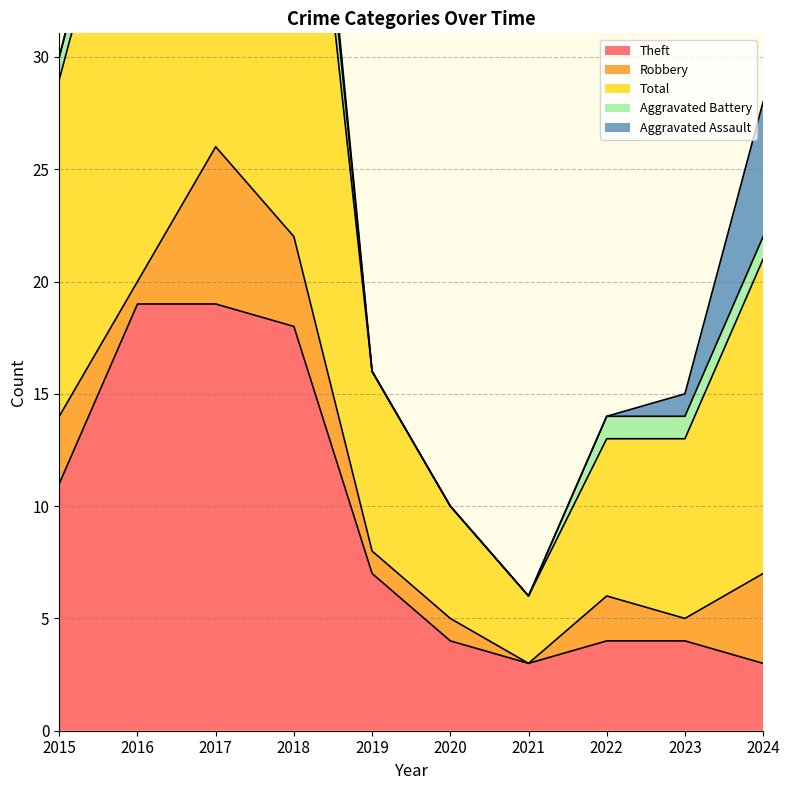

True or false: Aggravated Assault and Robbery intersect in this chart.

False